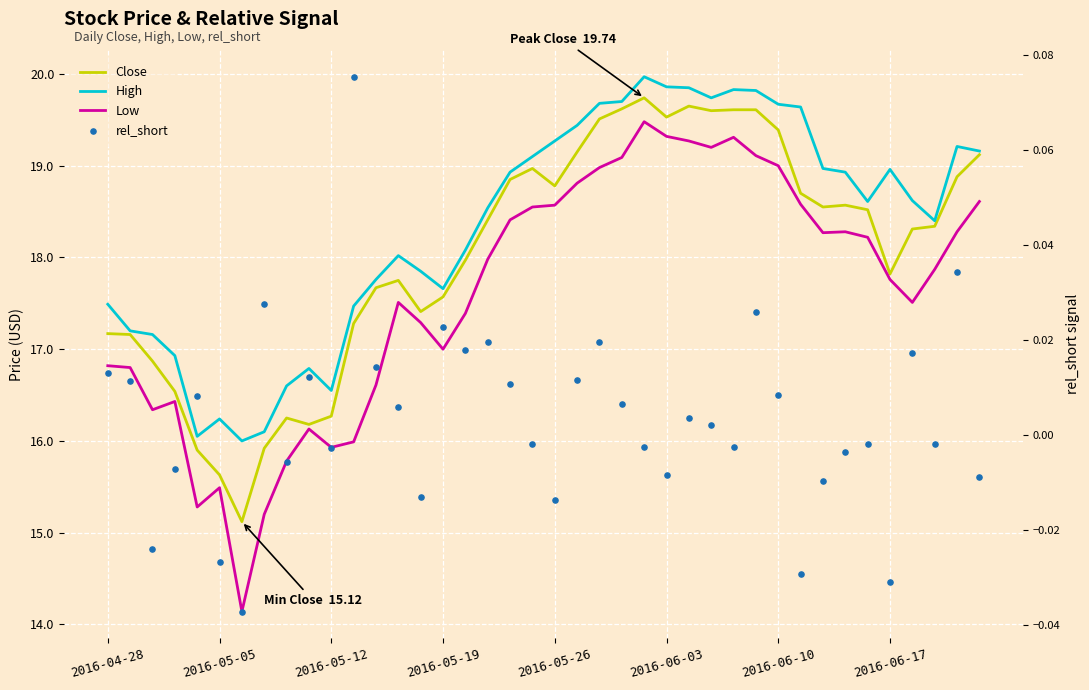

Is the value of High at 39 greater than the value of Low at 9?

Yes